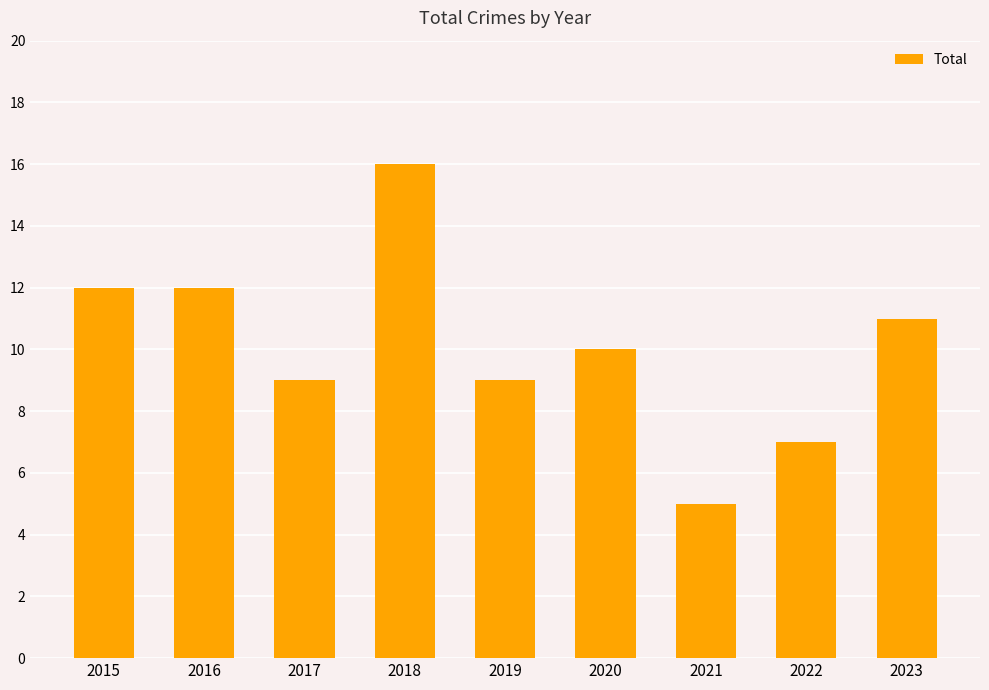

True or false: the data shows 11 at 2023.

True